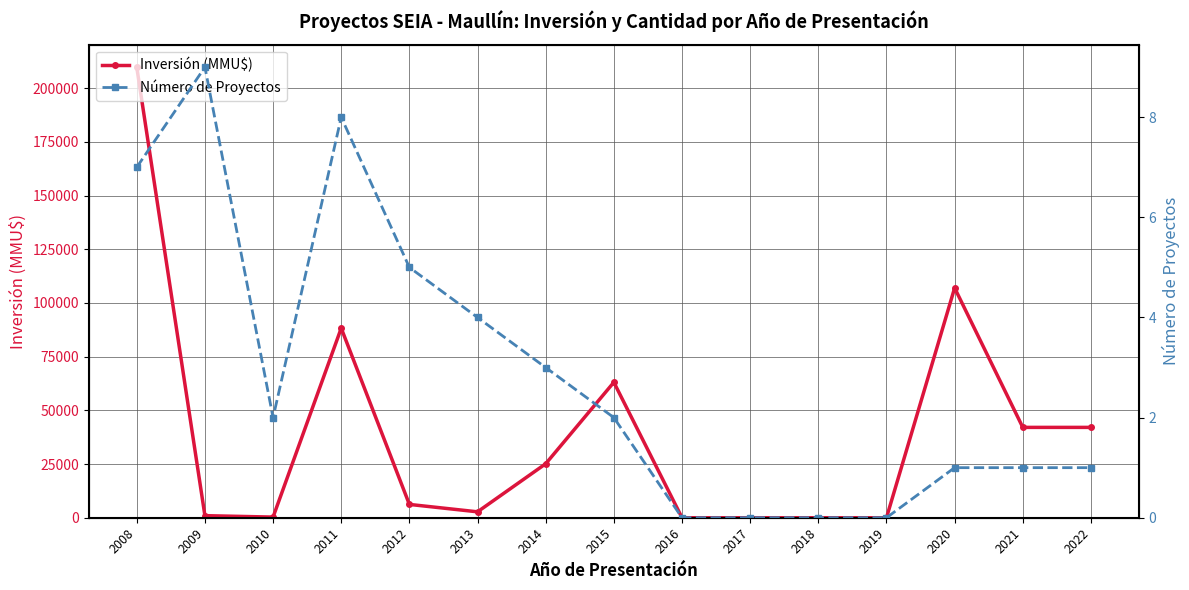

Which series changed the most between 2015 and 2022?

Inversión (MMU$)